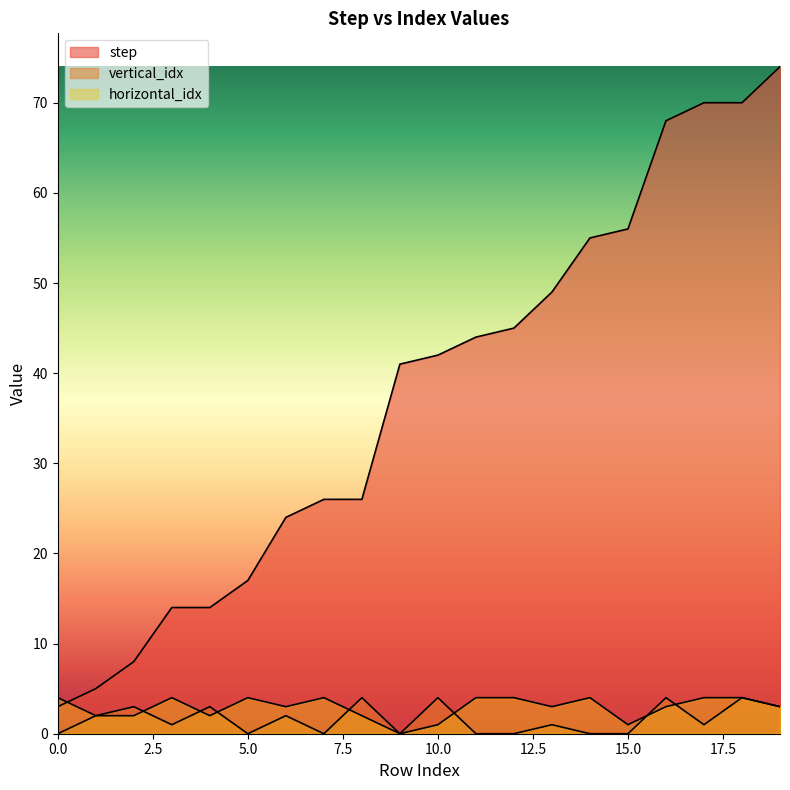

How many data points in vertical_idx are less than 1?

8